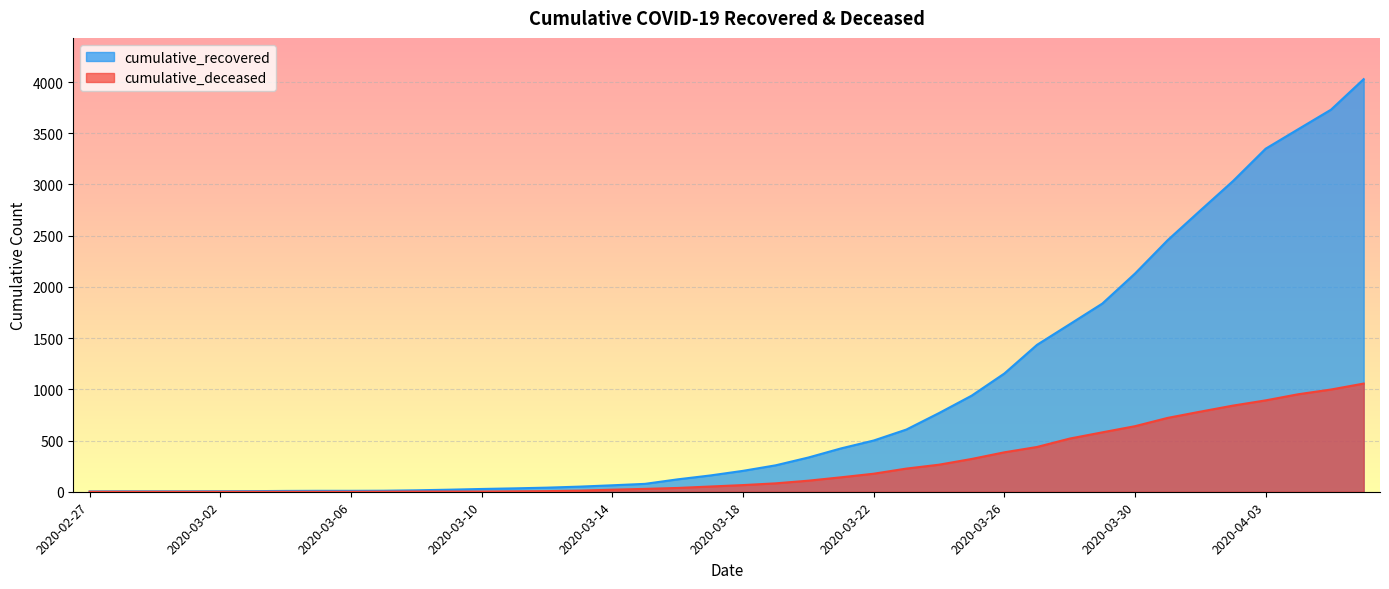

True or false: cumulative_deceased and cumulative_recovered intersect in this chart.

False